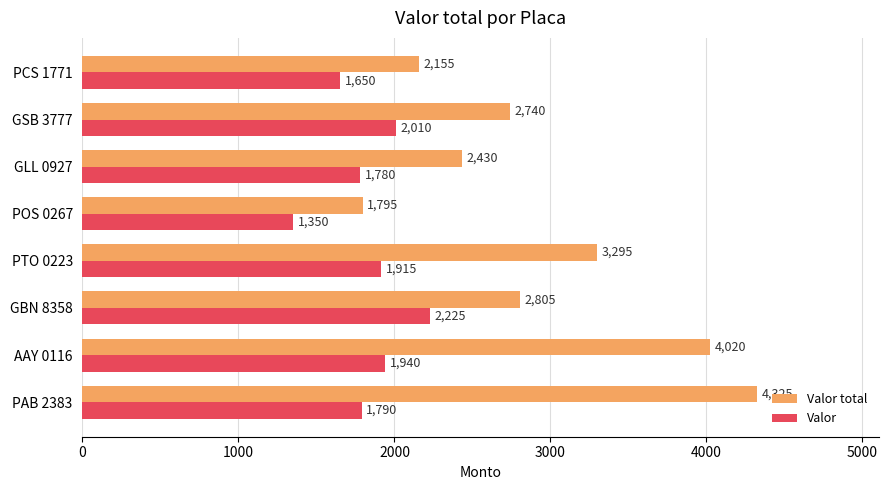

What is the sum of the Valor total values at PTO 0223 and GBN 8358?

6100